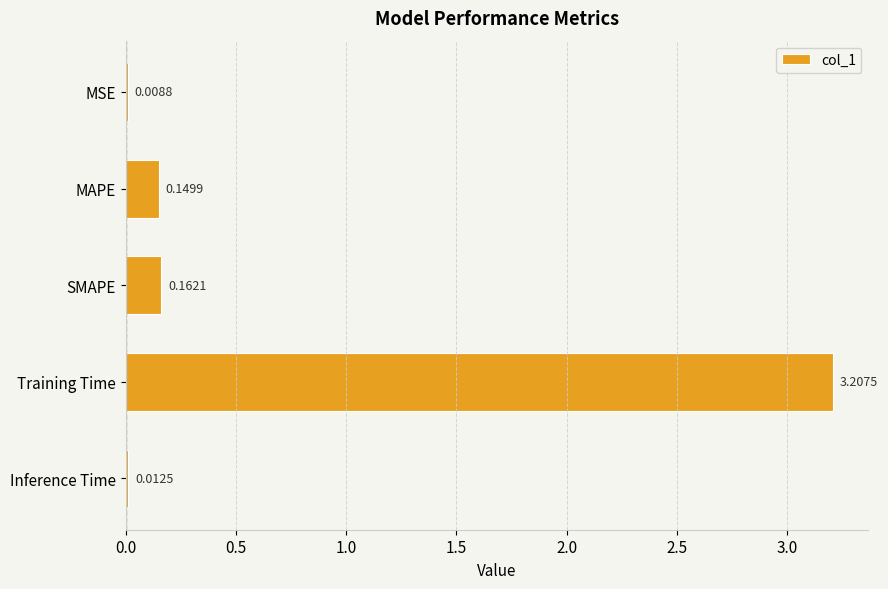

Are the bars grouped side by side (vs. stacked)?

No